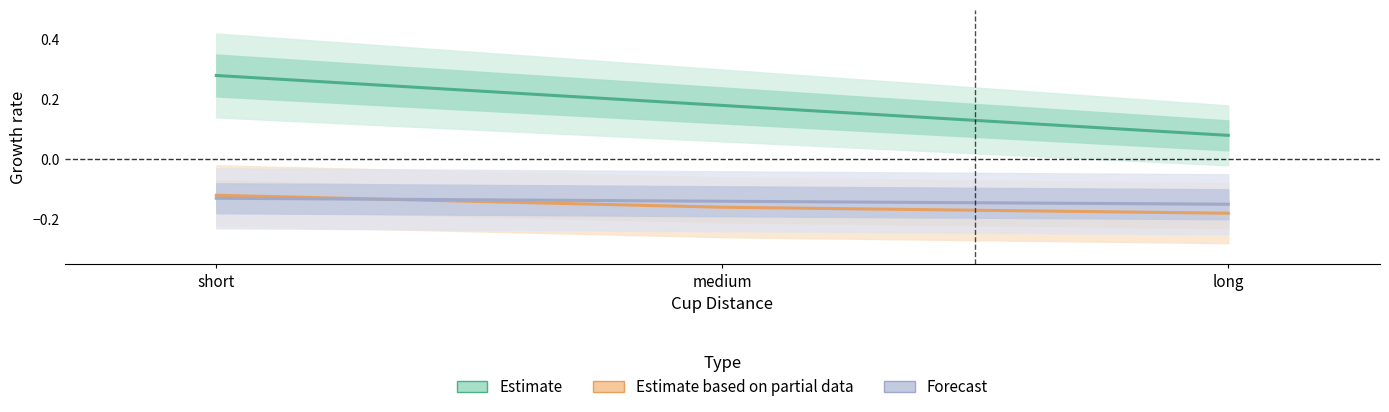

Rank the series by their maximum value, from lowest to highest.

Forecast, Estimate based on partial data, Estimate